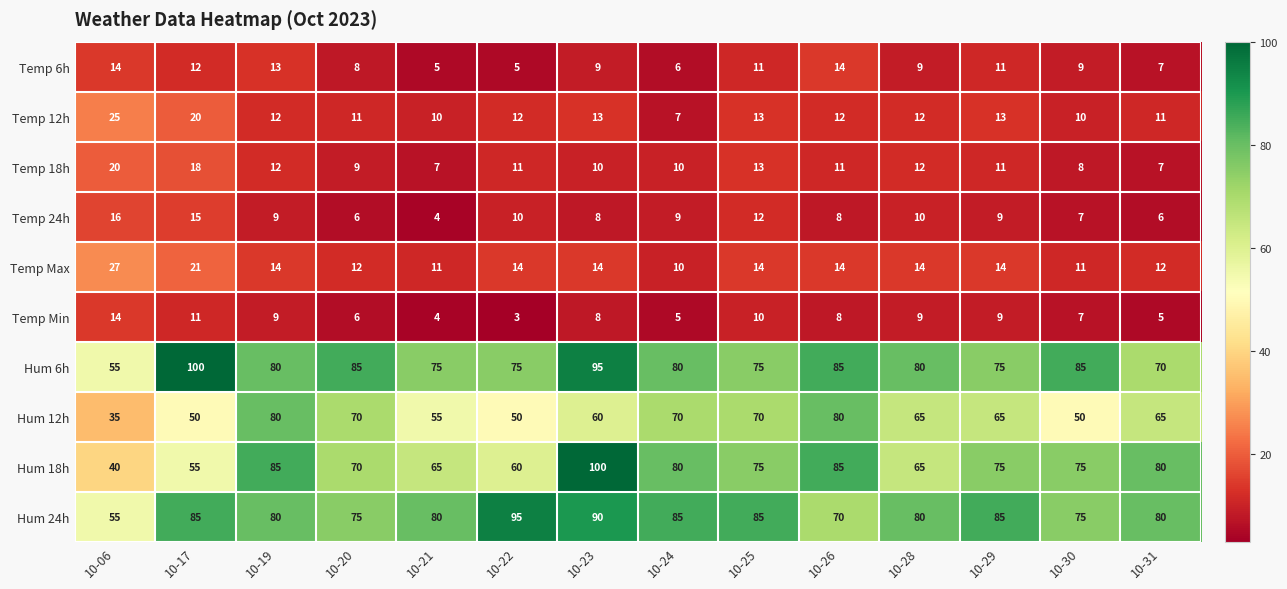

Between 10-06 and 10-24, which series saw the biggest shift?

Hum 18h